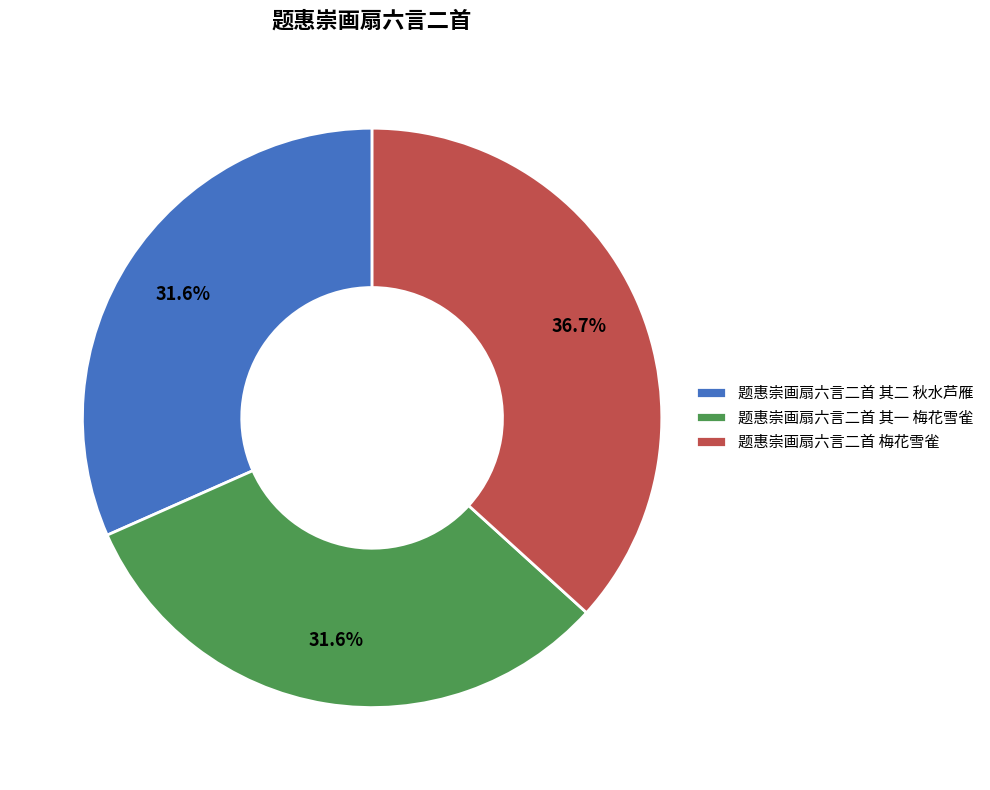

Does 题惠崇画扇六言二首 其一 梅花雪雀 represent more than half of the total?

No